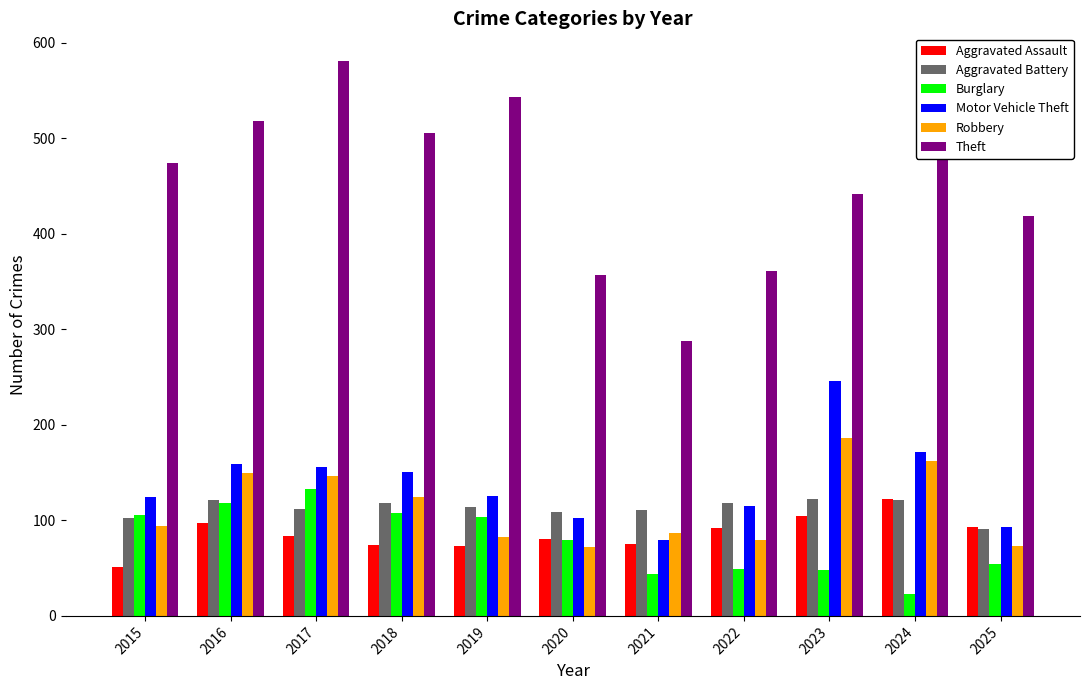

How many bars are there in total?

66